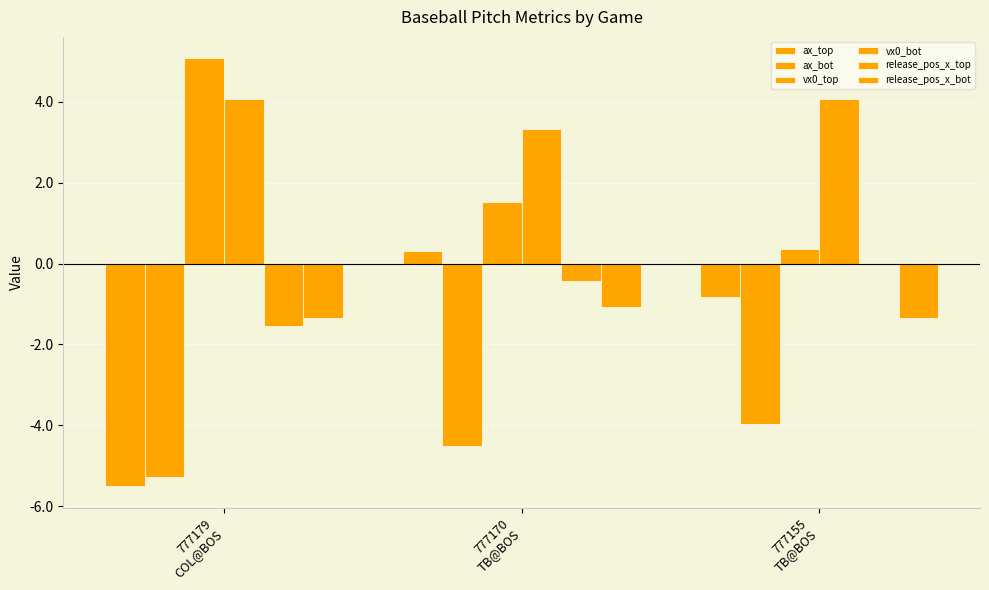

The value of release_pos_x_bot at 777179
COL@BOS is -0.4. True or false?

False